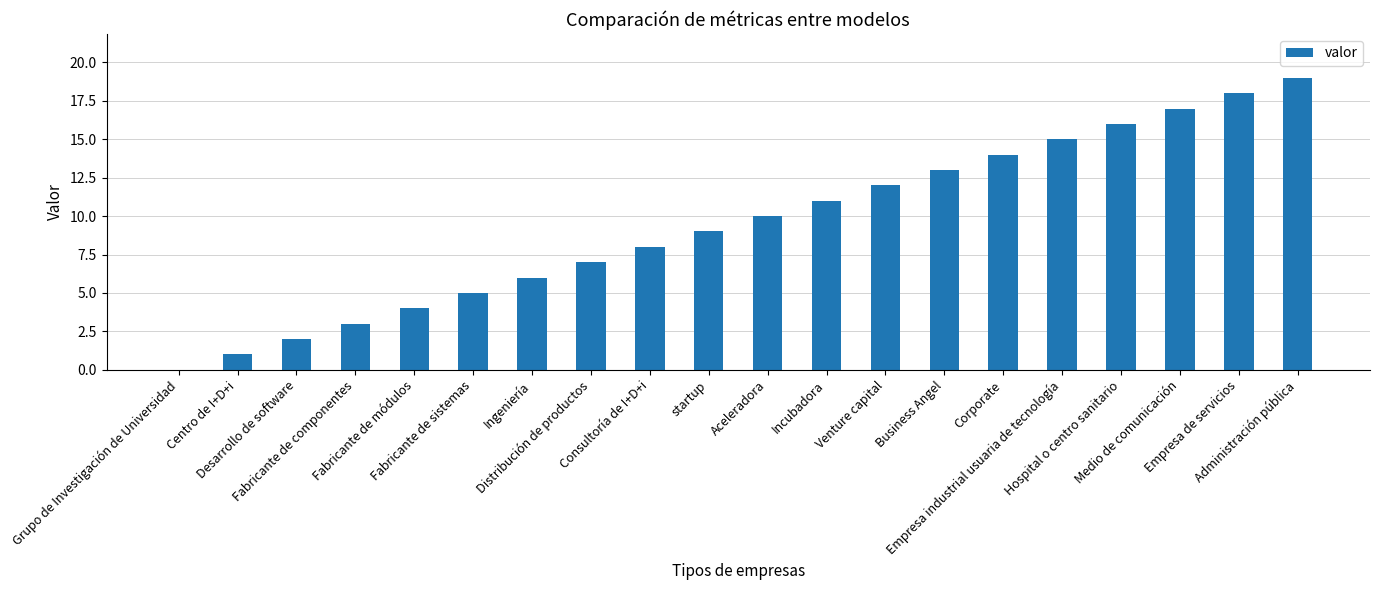

What is the sum of all values?

190